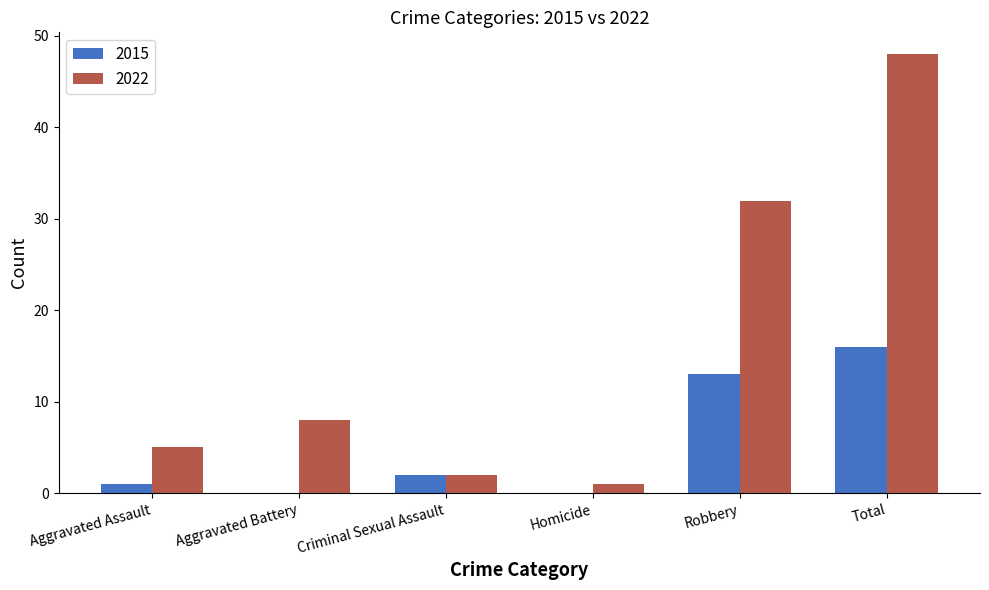

What is the maximum value for 2022?

48